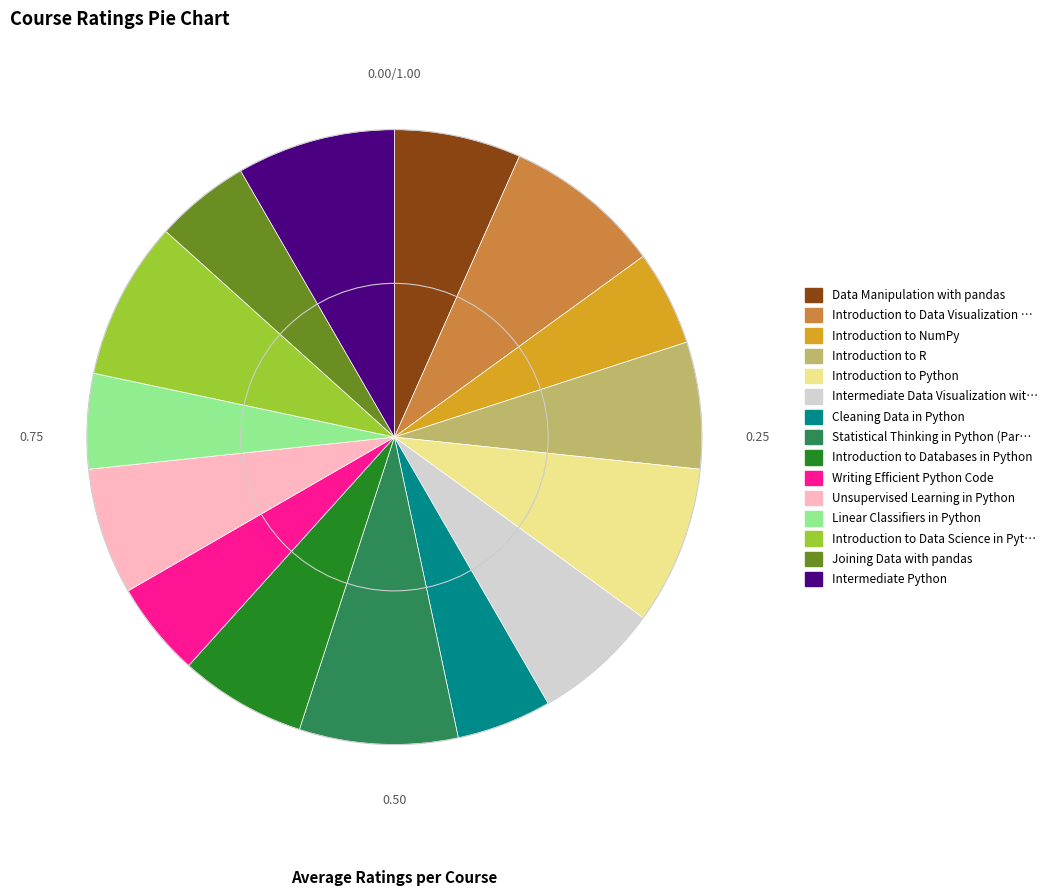

Is there a majority slice in this chart?

No